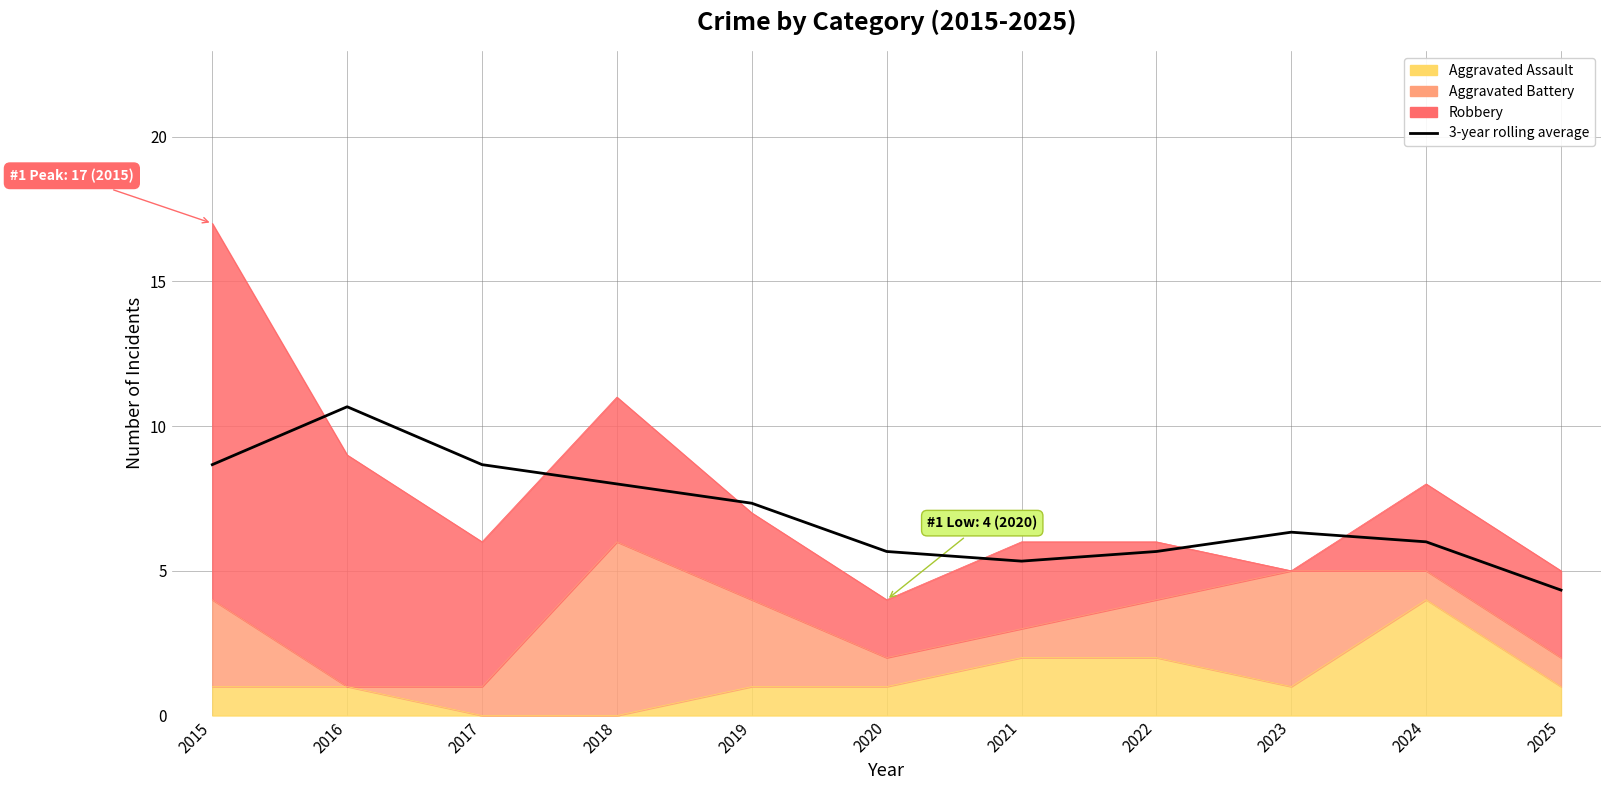

Reading left to right, what are all the values shown in this chart?

8.7	10.7	8.7	8.0	7.3	5.7	5.3	5.7	6.3	6.0	4.3